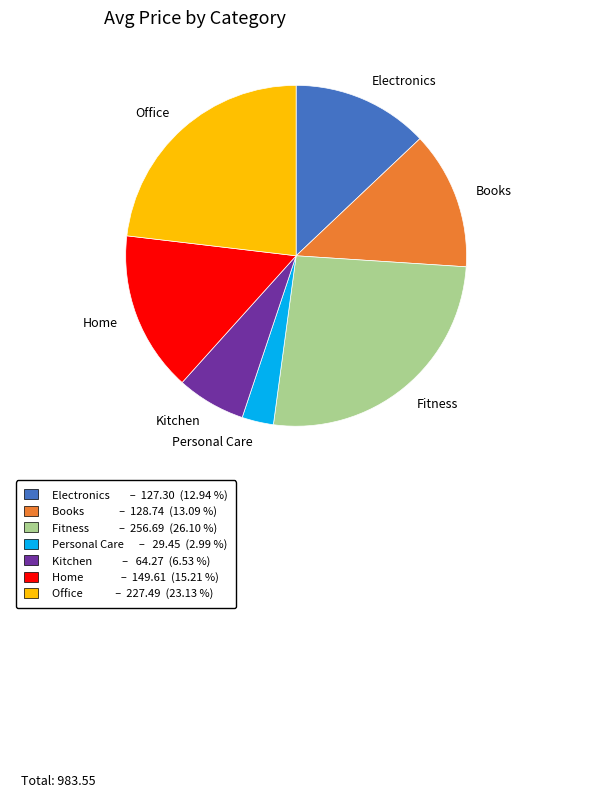

Combined, do Office and Books account for over 50%?

No